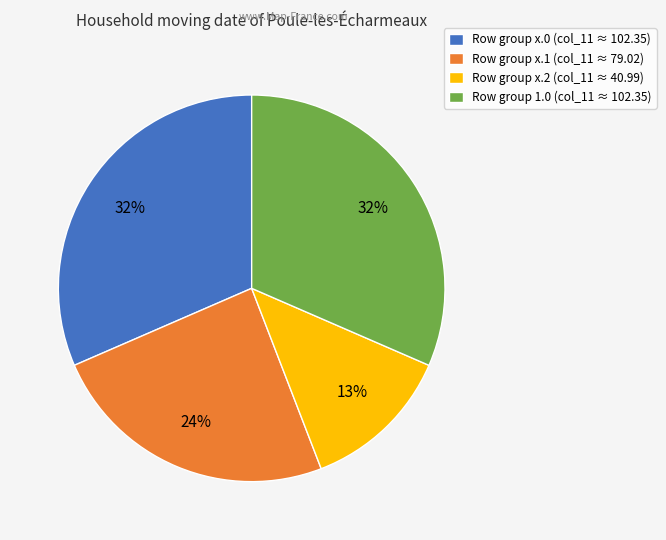

To the nearest percent, what portion does Row group x.2 (col_11 ≈ 40.99) represent?

13%